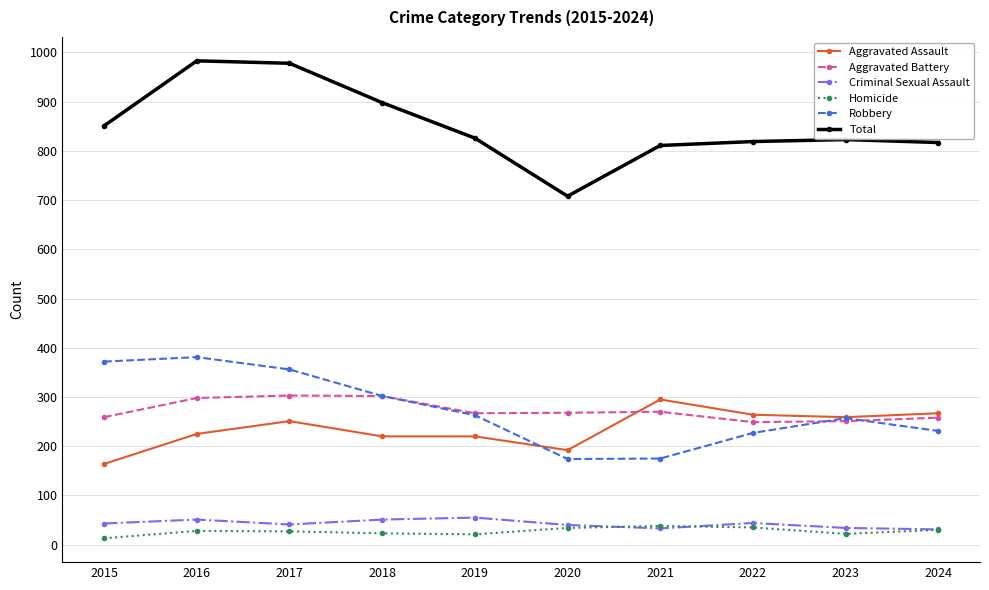

True or false: Homicide has more than 1 interior local peaks.

True